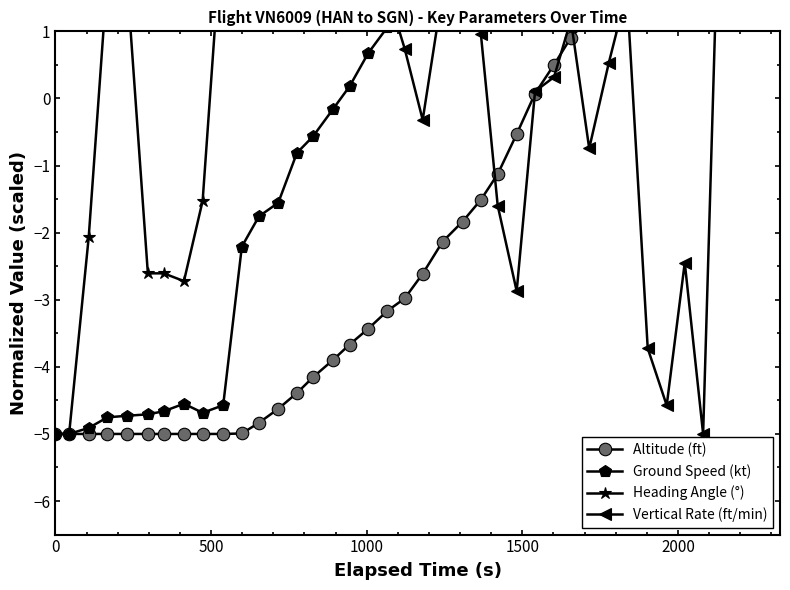

How many lines are shown in the chart?

4